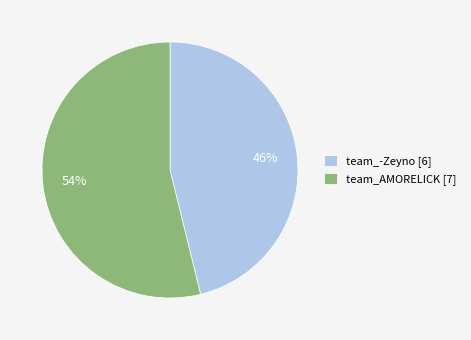

To the nearest percent, what is the difference between the largest and smallest slice percentages?

8%